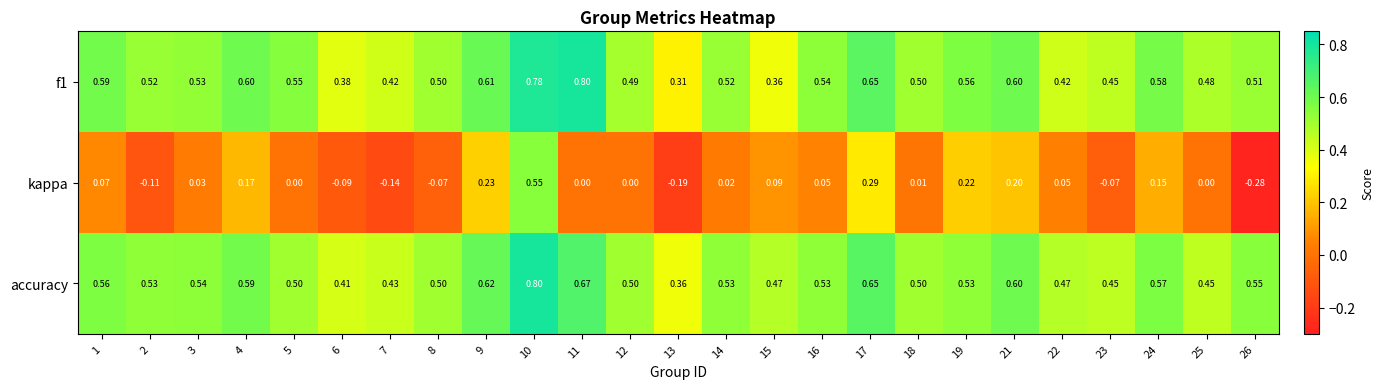

Which series changed the most between 13 and 19?

kappa